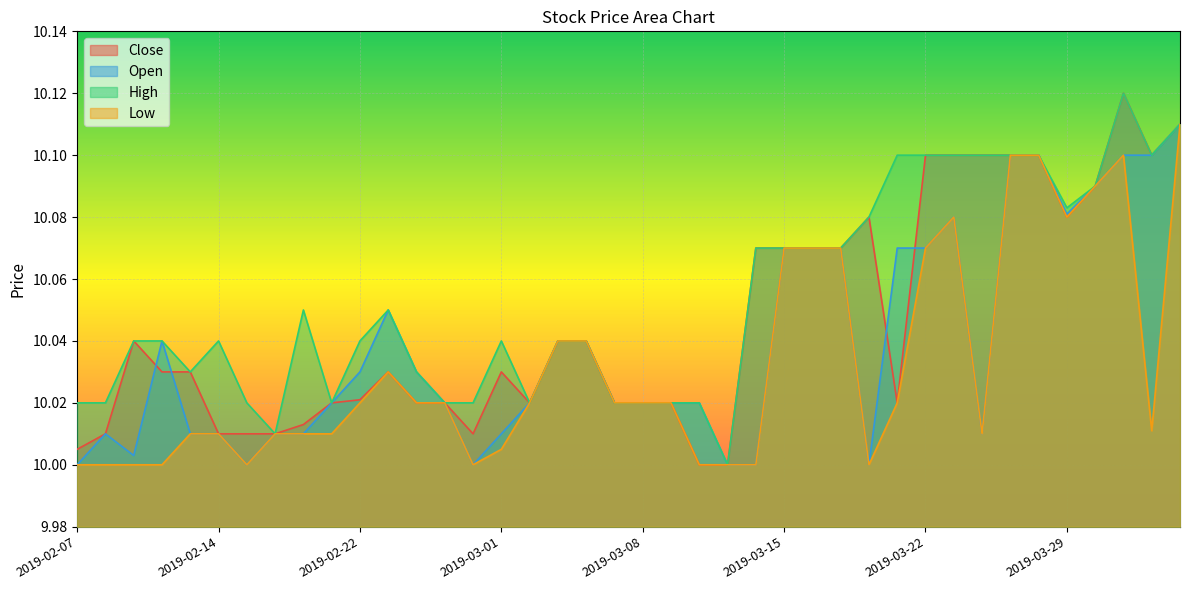

The value of Open at 2019-03-27 is 17.8. True or false?

False